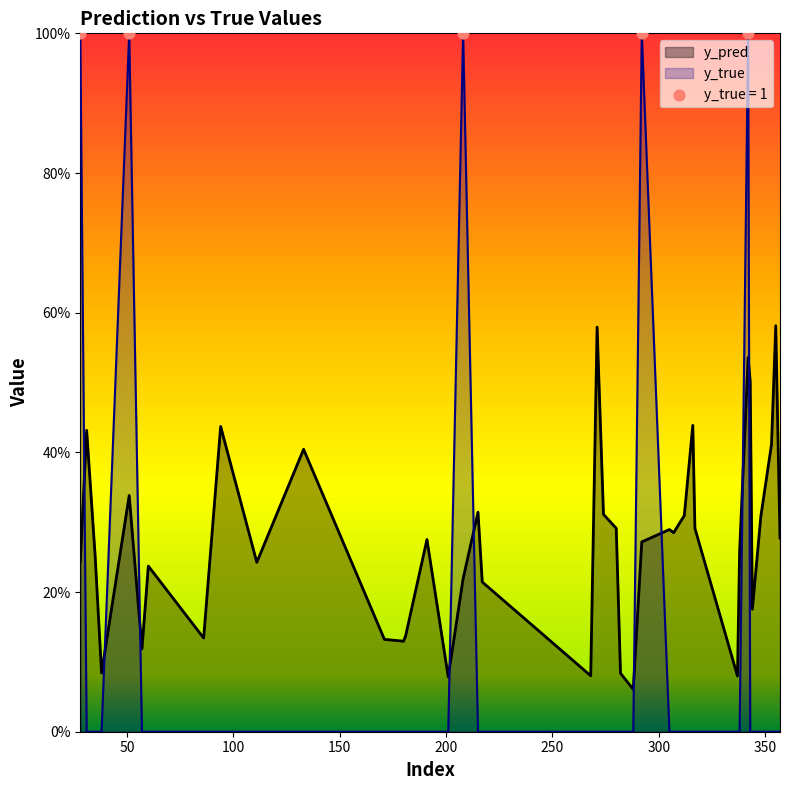

Which series contains the lowest Y value?

y_true